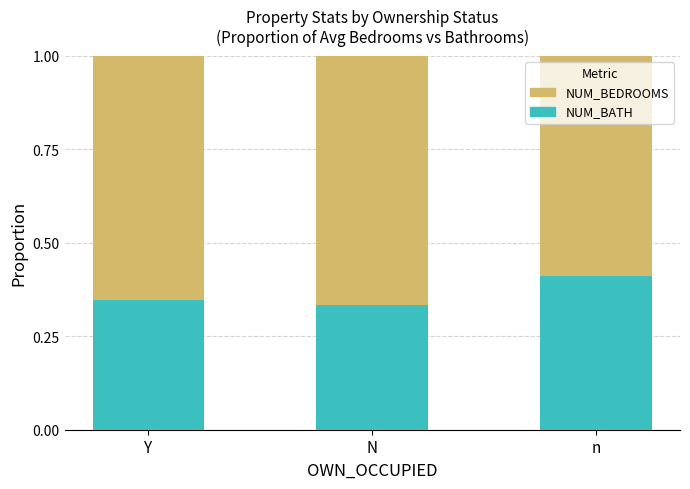

The value of NUM_BATH at Y is 0.6. True or false?

False